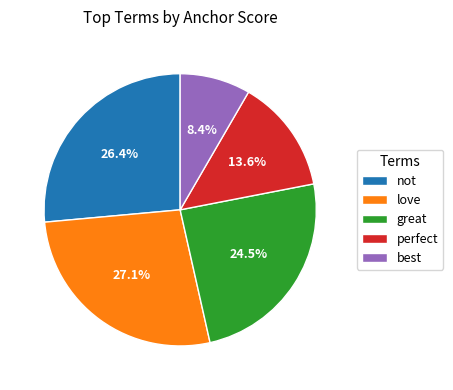

To the nearest percent, what is the difference between the not and love slice percentages?

1%